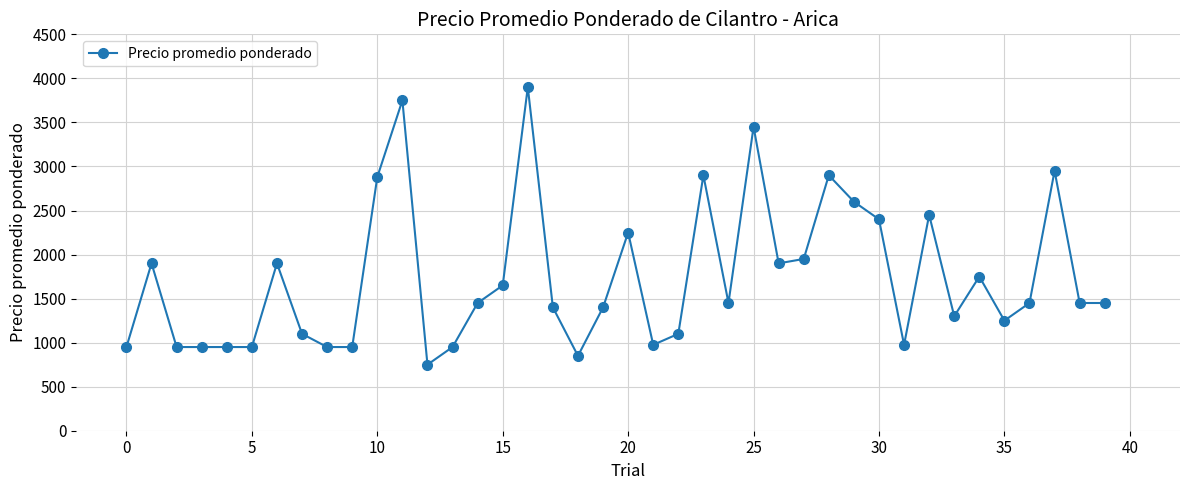

What is the minimum value shown in the chart?

750